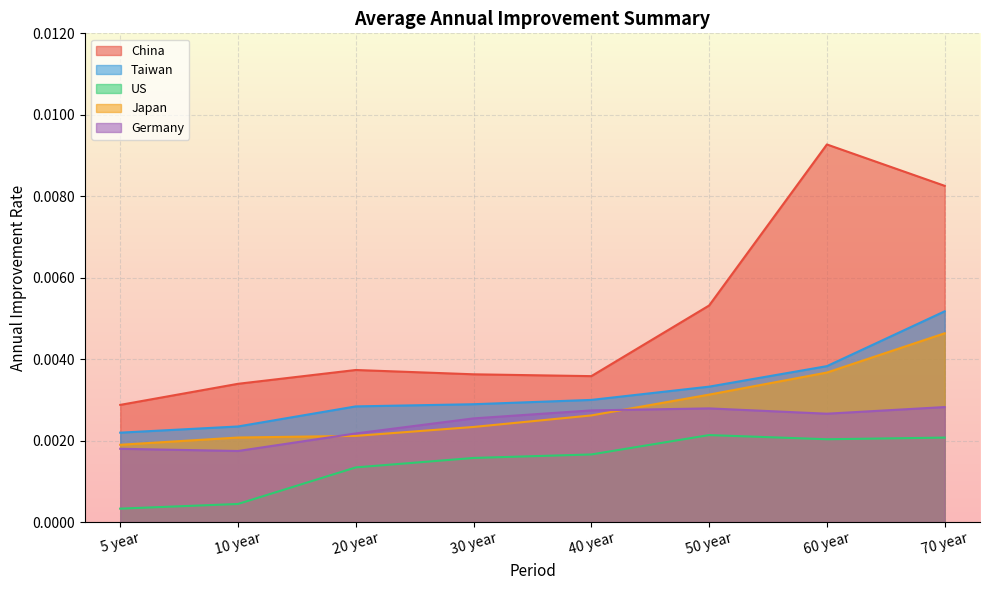

At which category does US reach its first local valley?

60 year